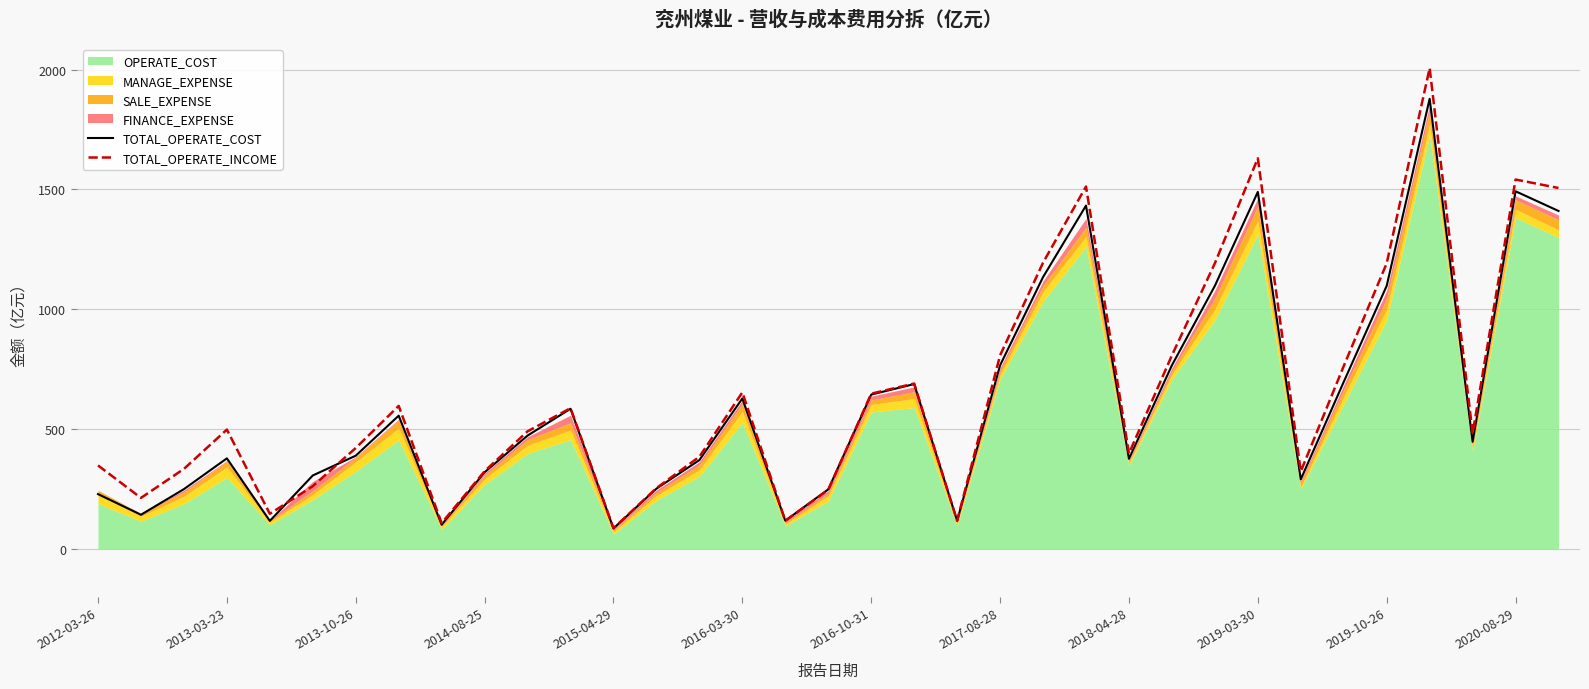

Which series has the widest spread of values?

TOTAL_OPERATE_INCOME